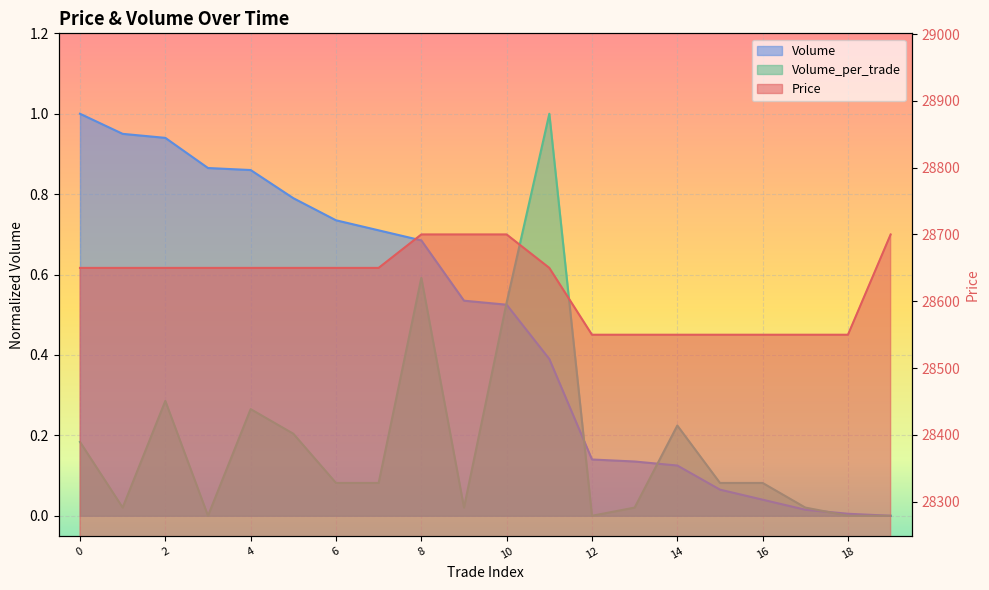

Where is Volume nearest to the value 0?

19